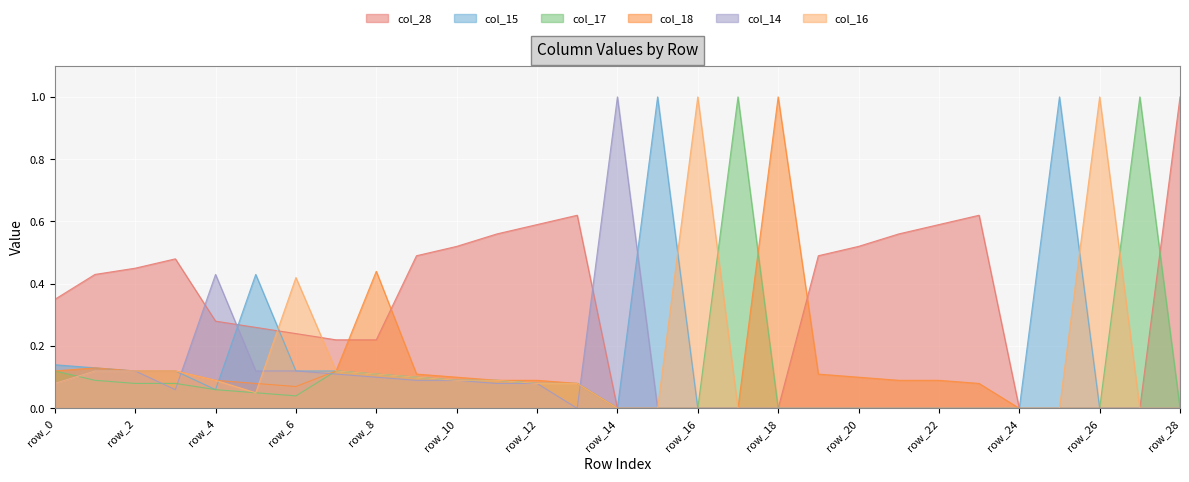

At which label does col_15 reach its minimum?

row_14